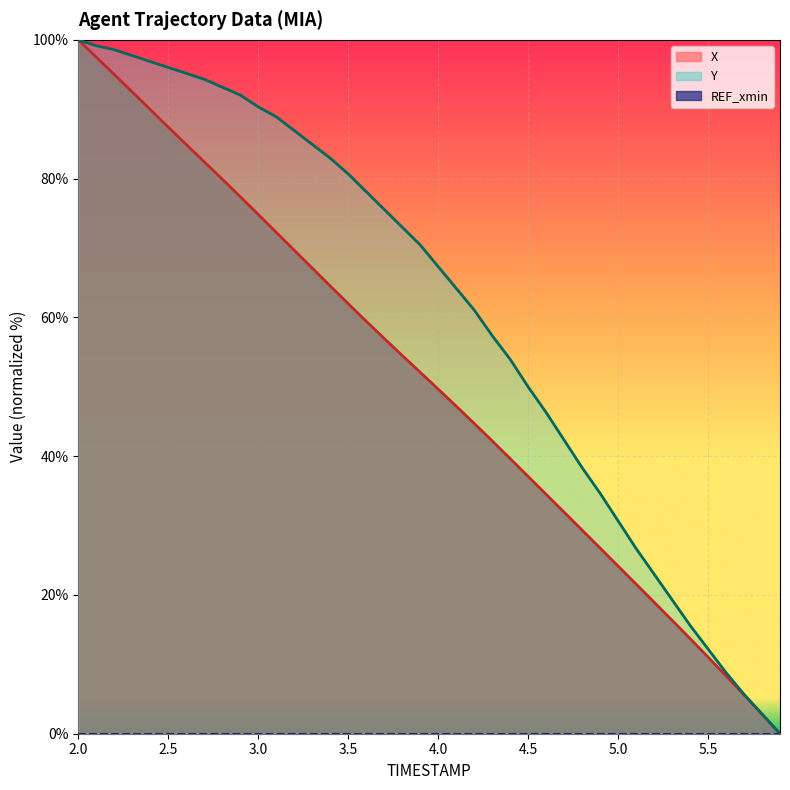

What is the label of the 5th point from the right?

5.5